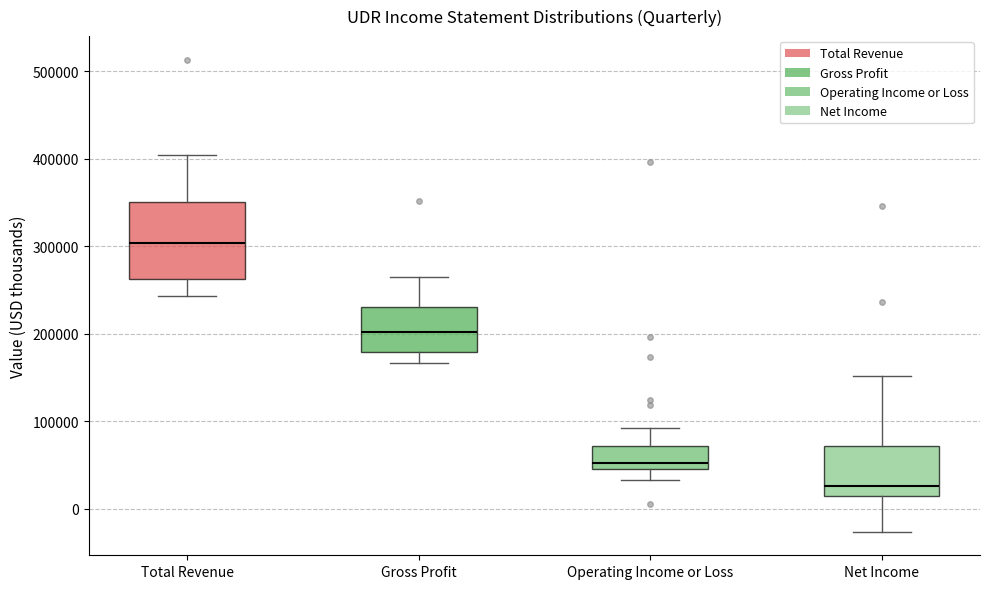

Comparing the boxes themselves (not the whiskers), which one is the tallest?

Total Revenue